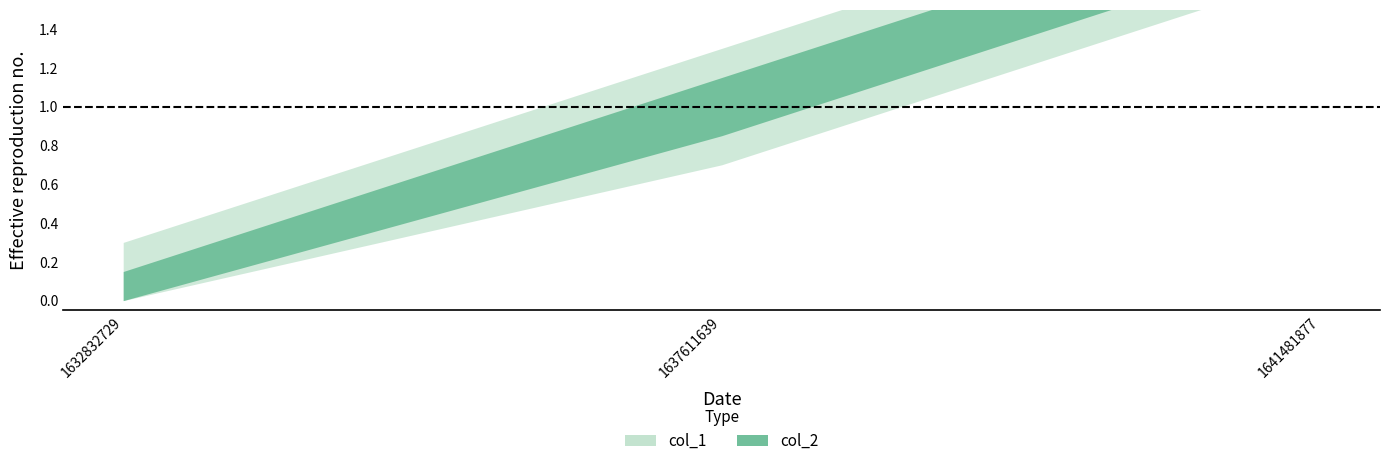

True or false: col_1 has a value of 3 at 1641481877.

False